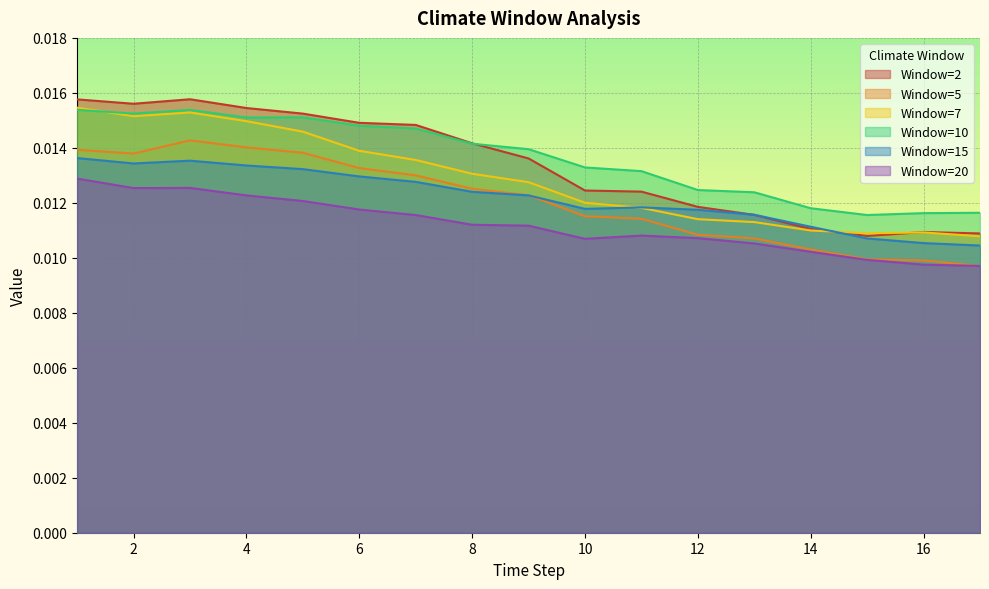

Is the value of Window=5 at 11 greater than the value of Window=10 at 5?

No